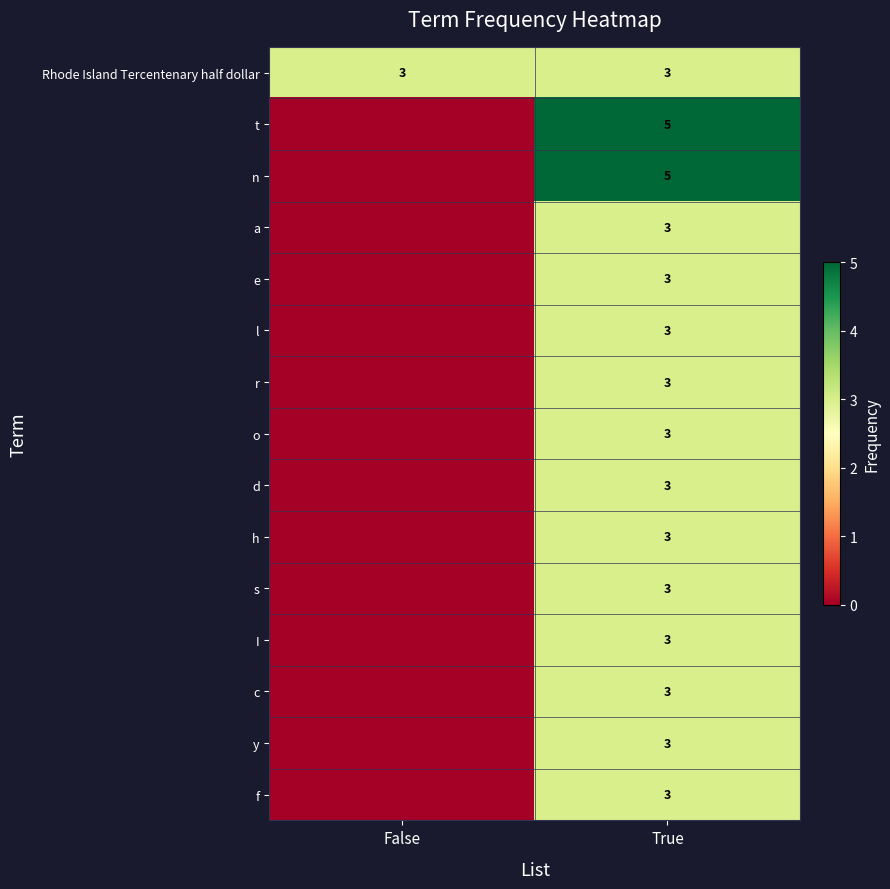

The value of l at True is 5. True or false?

False